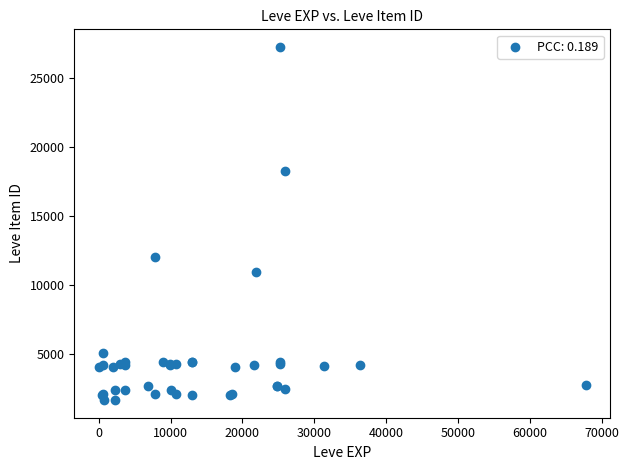

What Y value in the scatter plot is closest to 14448?

12018